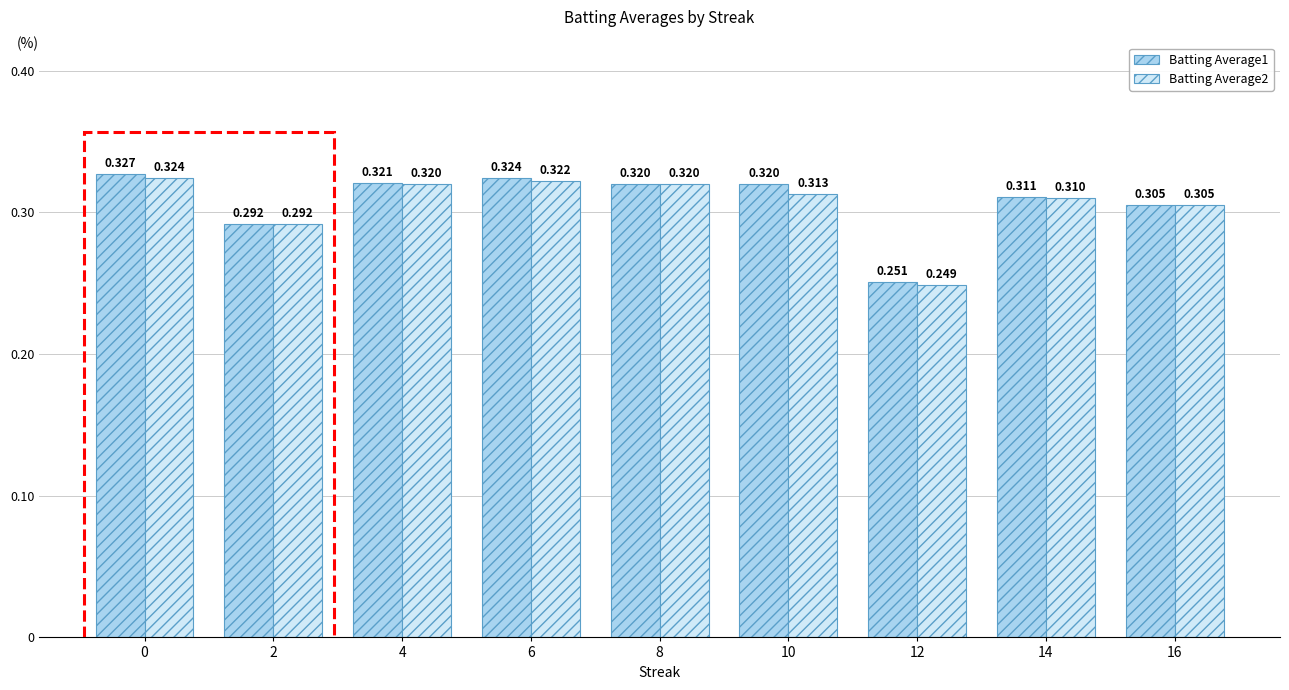

How many bars are there in total?

18